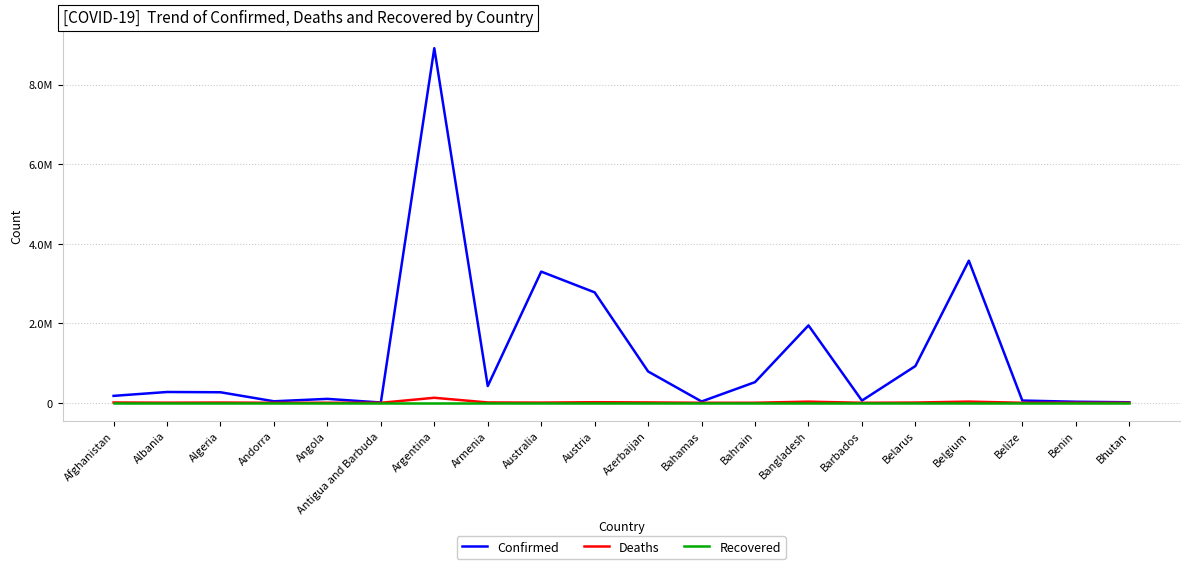

What is the total value across all series at Antigua and Barbuda?

7584